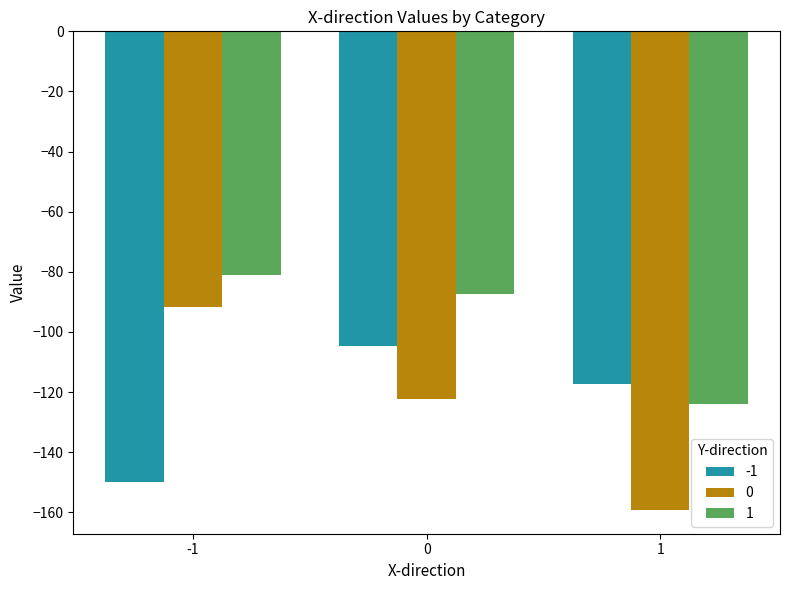

How many groups of bars are there?

3